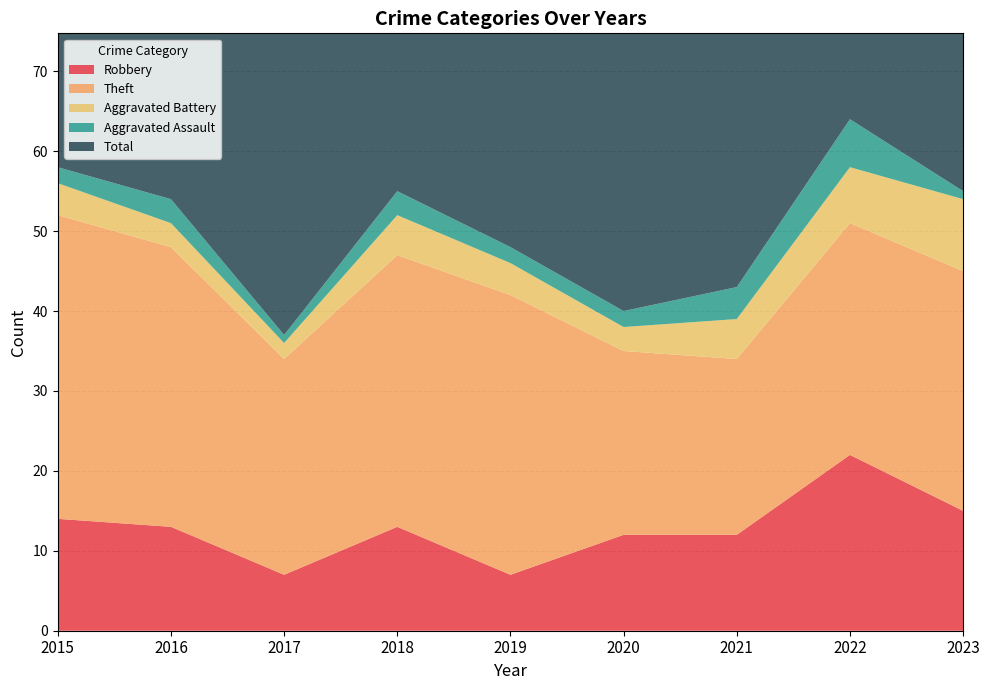

Reading left to right, extract all data points from this chart.

Robbery: 14	13	7	13	7	12	12	22	15
Theft: 38	35	27	34	35	23	22	29	30
Aggravated Battery: 4	3	2	5	4	3	5	7	9
Aggravated Assault: 2	3	1	3	2	2	4	6	1
Total: 58	55	39	55	48	41	43	65	57